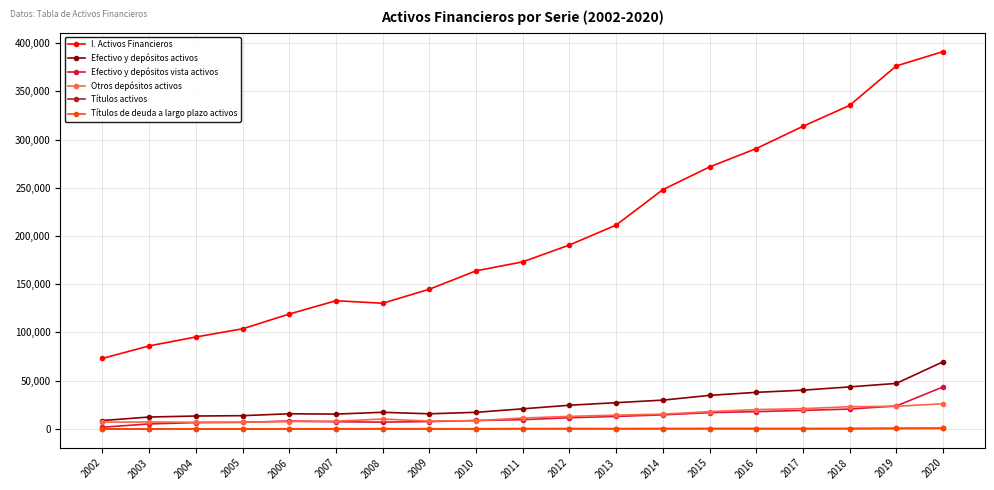

What is the value of the Títulos activos point at the 19th from the left?

611